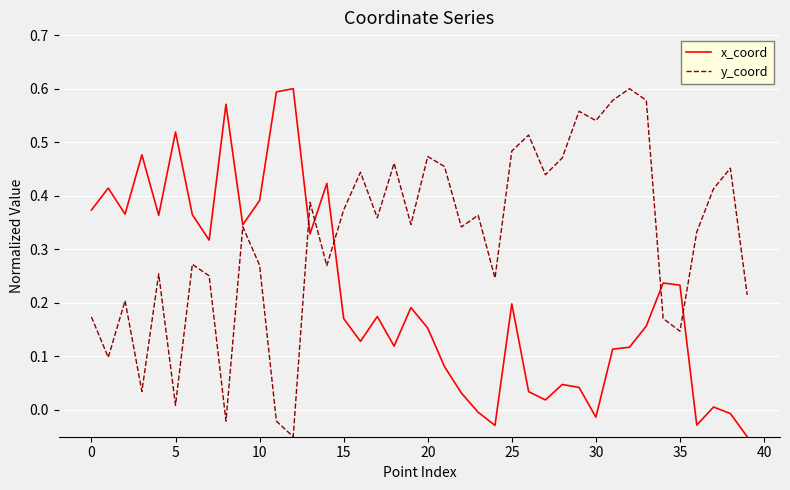

Rank the series by their average value, from highest to lowest.

y_coord, x_coord